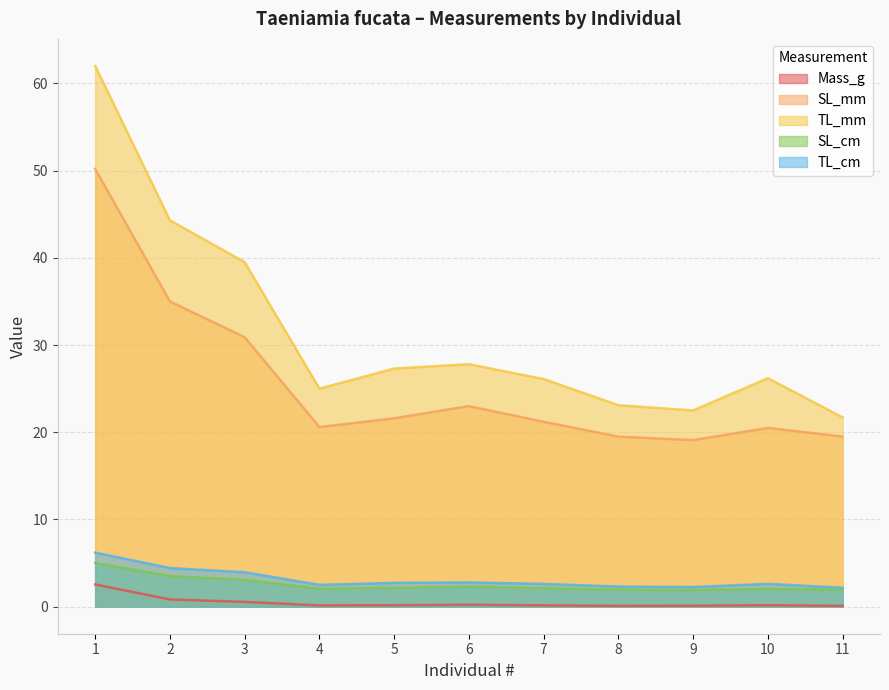

Reading left to right, extract all data points from this chart.

Mass_g: 2.5	0.8	0.5	0.1	0.2	0.2	0.2	0.1	0.1	0.2	0.1
SL_mm: 50.2	35.0	30.9	20.6	21.6	23.0	21.2	19.5	19.1	20.5	19.5
TL_mm: 62.0	44.3	39.5	25.0	27.3	27.8	26.1	23.1	22.5	26.2	21.7
SL_cm: 5.0	3.5	3.1	2.1	2.2	2.3	2.1	1.9	1.9	2.0	1.9
TL_cm: 6.2	4.4	4.0	2.5	2.7	2.8	2.6	2.3	2.2	2.6	2.2